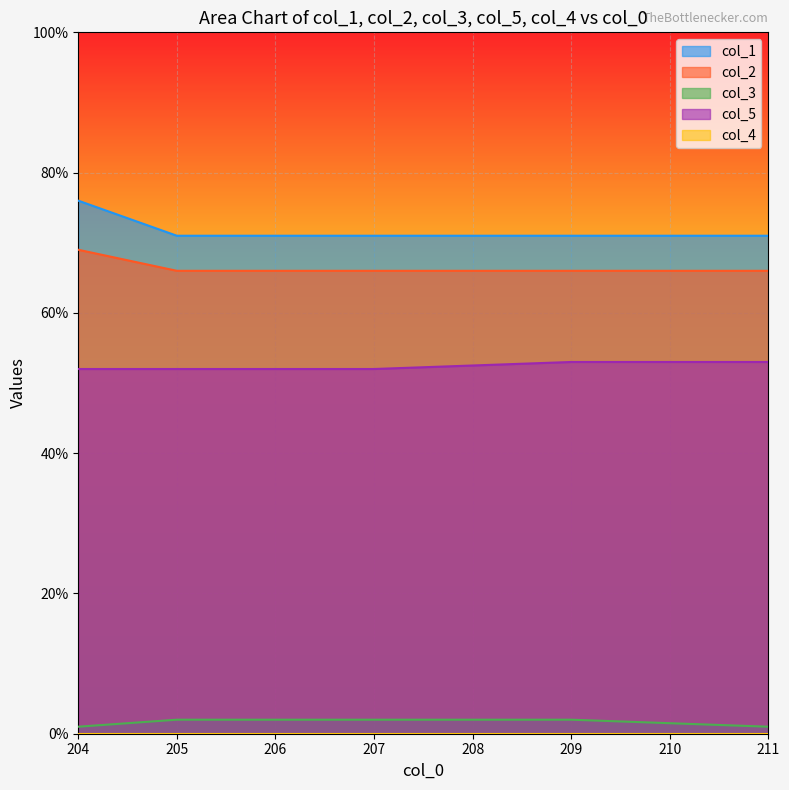

Which series has the largest range (max minus min)?

col_1